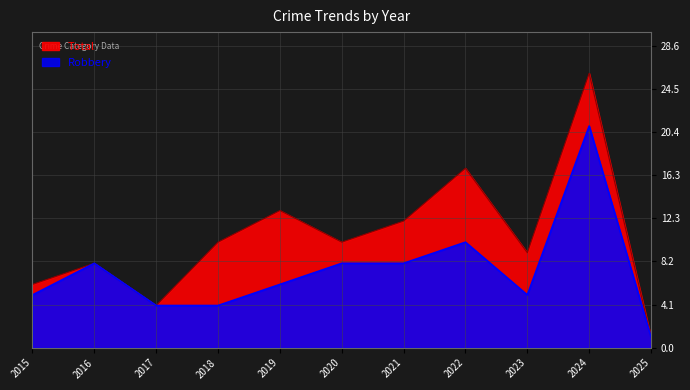

How many lines are shown in the chart?

2